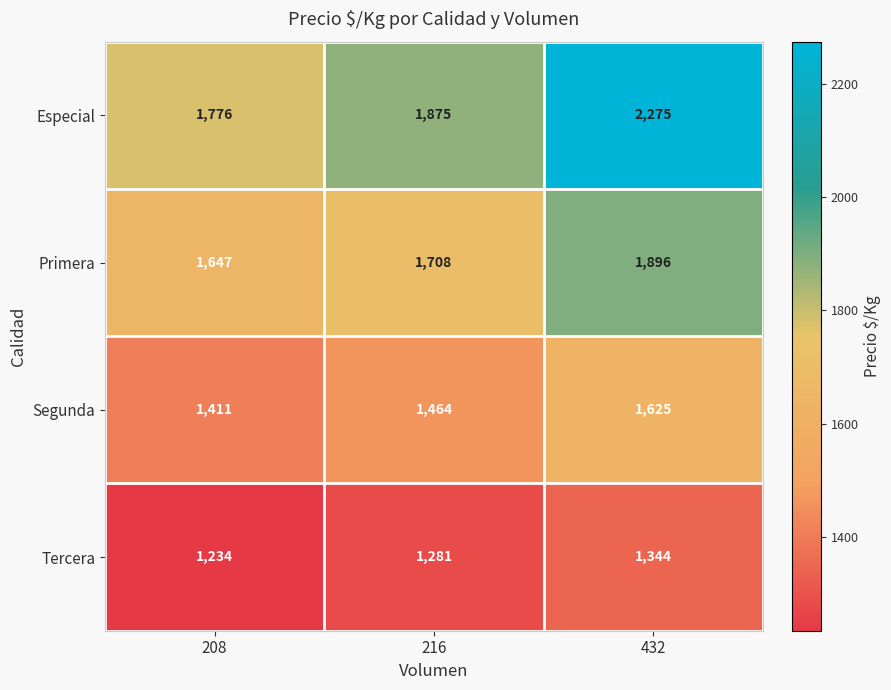

Reading left to right, extract all data points from this chart.

Especial: 1776	1875	2275
Primera: 1647	1708	1896
Segunda: 1411	1464	1625
Tercera: 1234	1281	1344